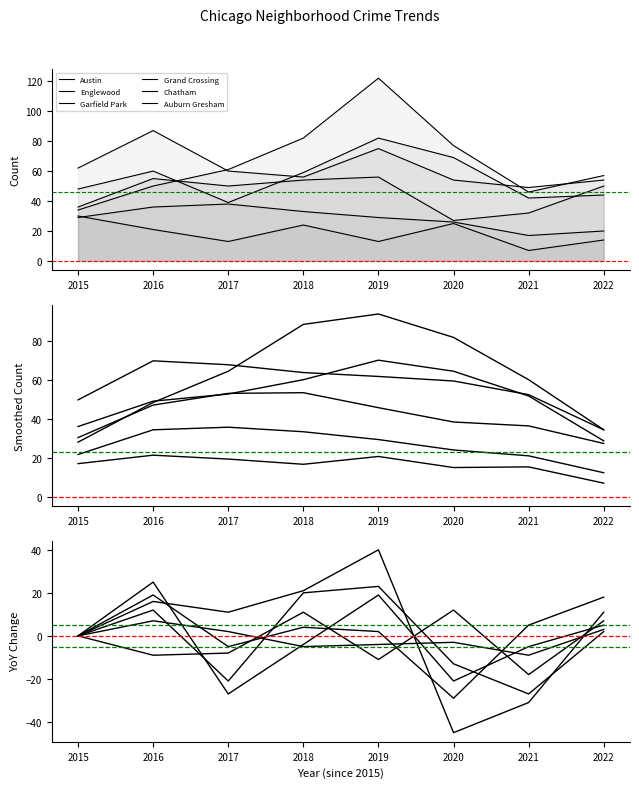

What are all the series names shown in the legend?

Austin, Englewood, Garfield Park, Grand Crossing, Chatham, Auburn Gresham